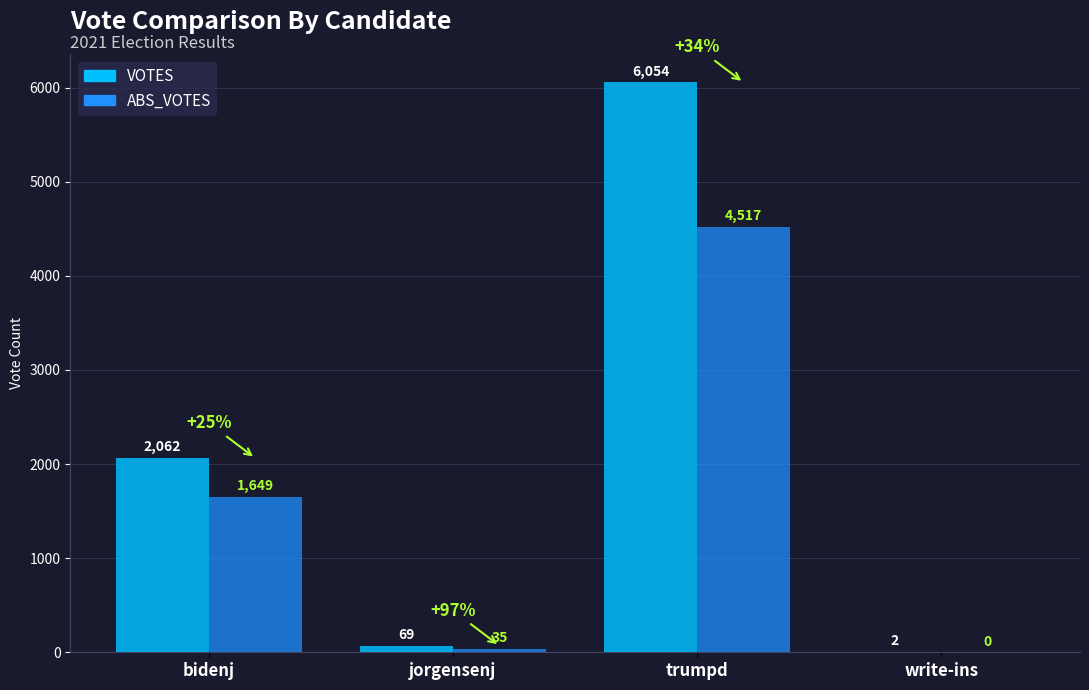

What is the sum of all VOTES values?

8187